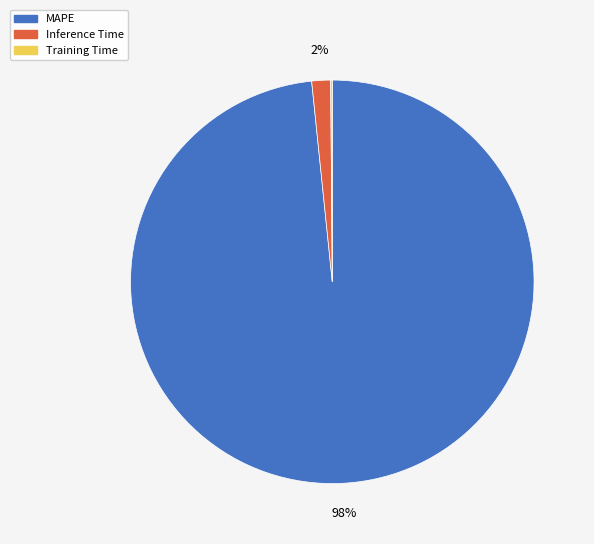

To the nearest percent, what is the difference between the largest and smallest slice percentages?

98%